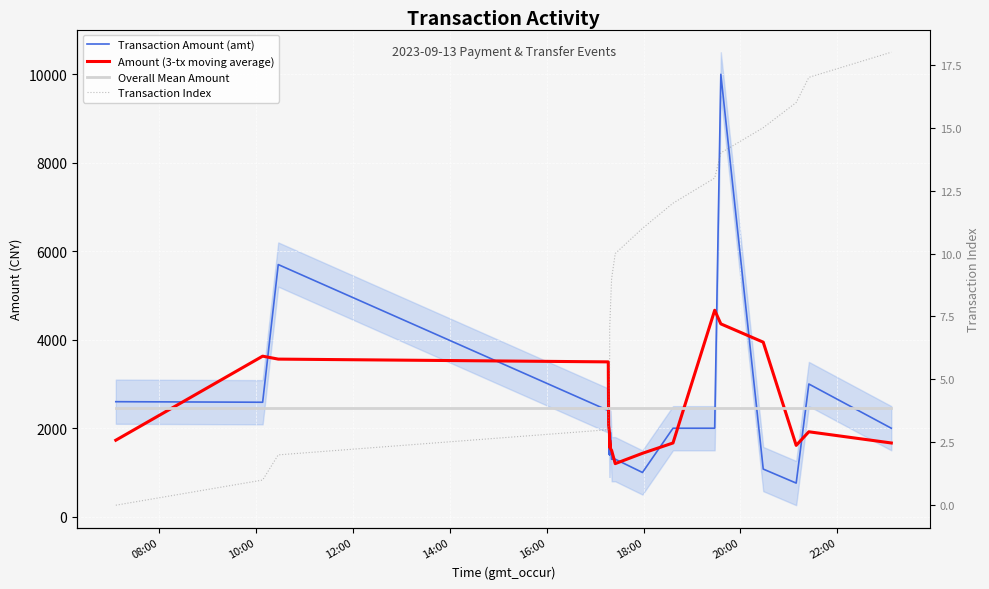

Where is Transaction Amount (amt) nearest to the value 5380?

12:00